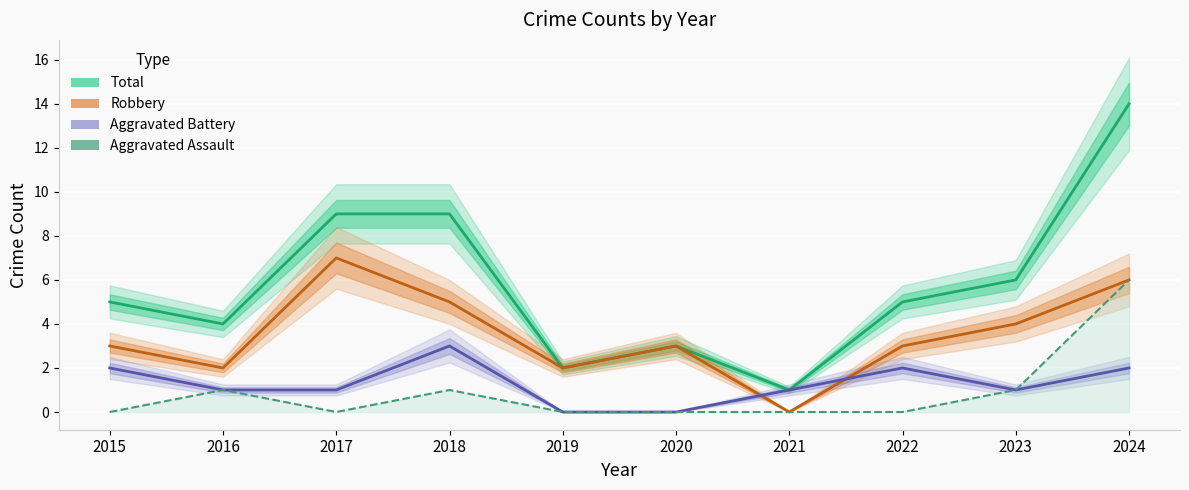

How many lines are shown in the chart?

4